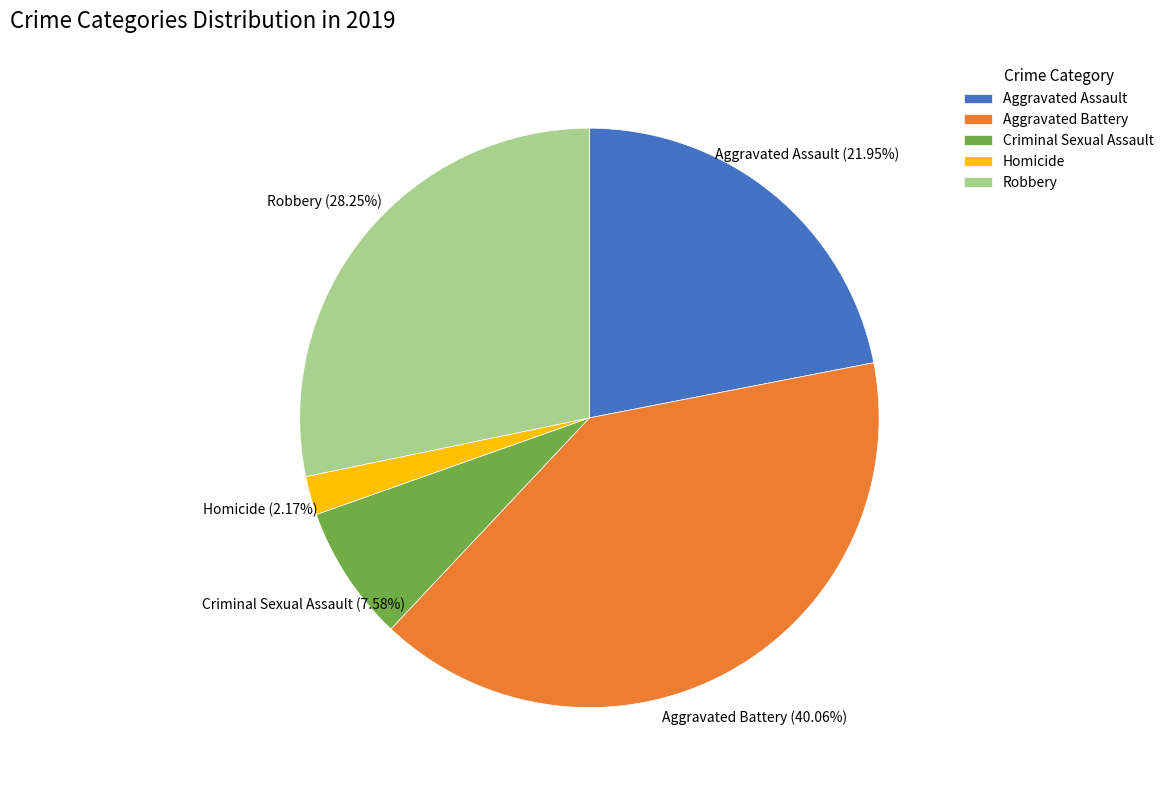

Which has a higher value, Homicide or Aggravated Assault?

Aggravated Assault